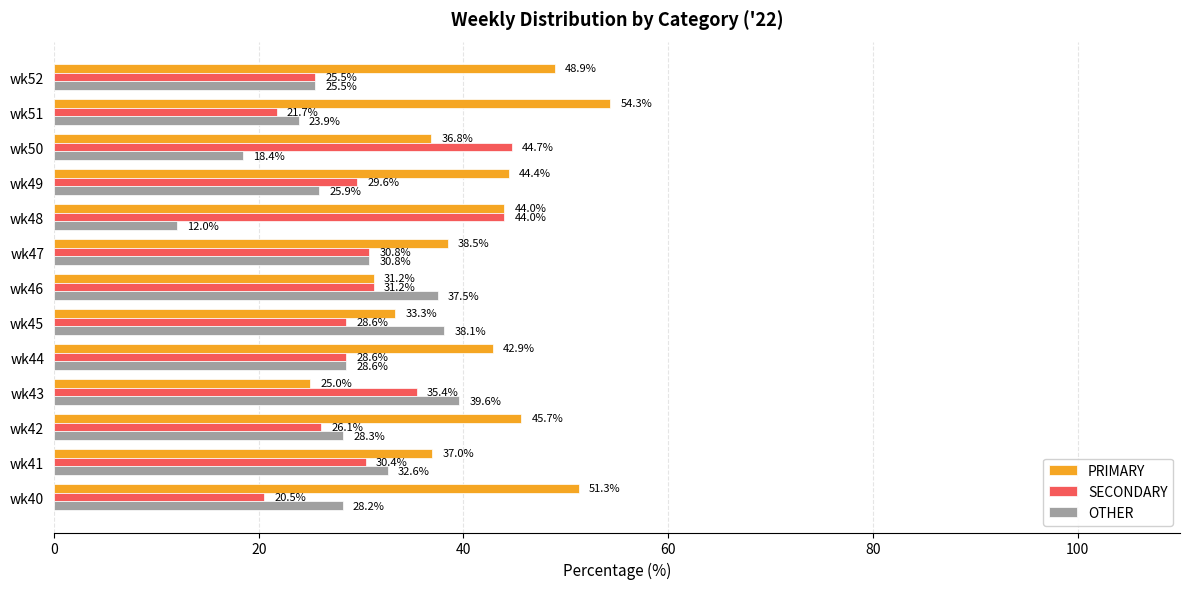

Is the value of SECONDARY at wk46 greater than the value of OTHER at wk51?

Yes